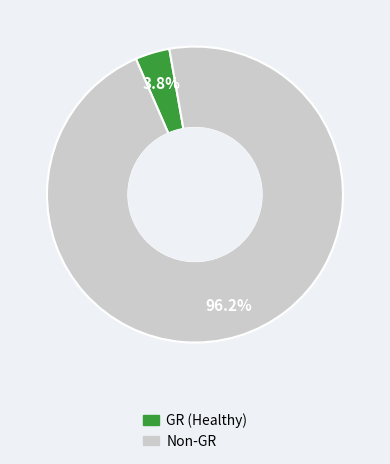

Is there a majority slice in this chart?

Yes